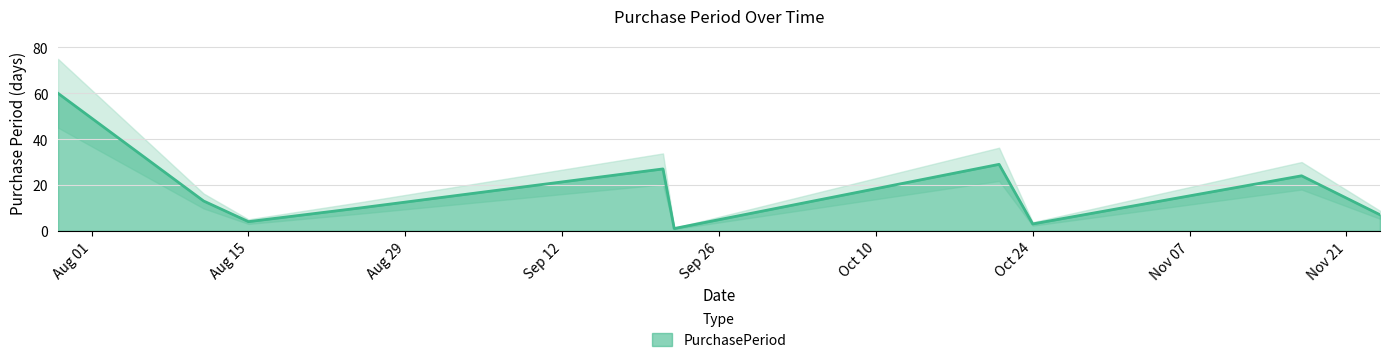

Where is the data nearest to the value 30?

2017-10-21